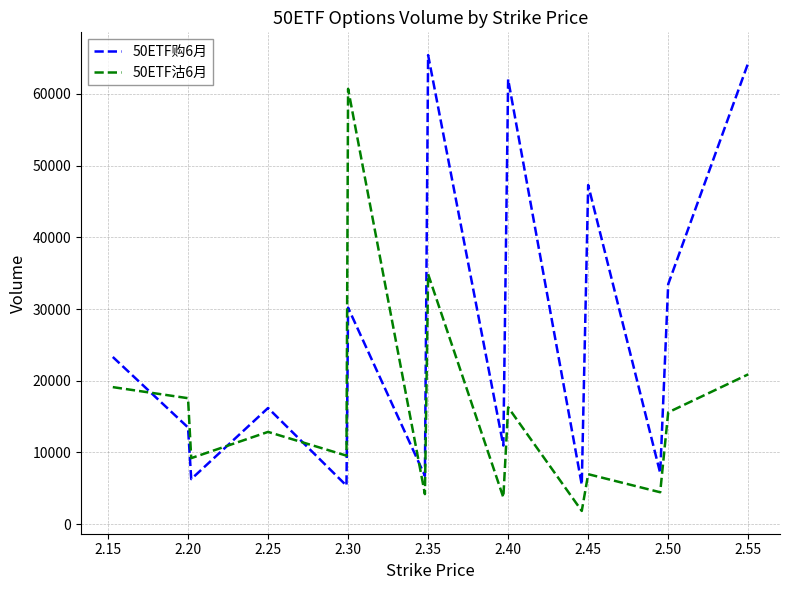

How many times do 50ETF购6月 and 50ETF沽6月 cross each other?

4